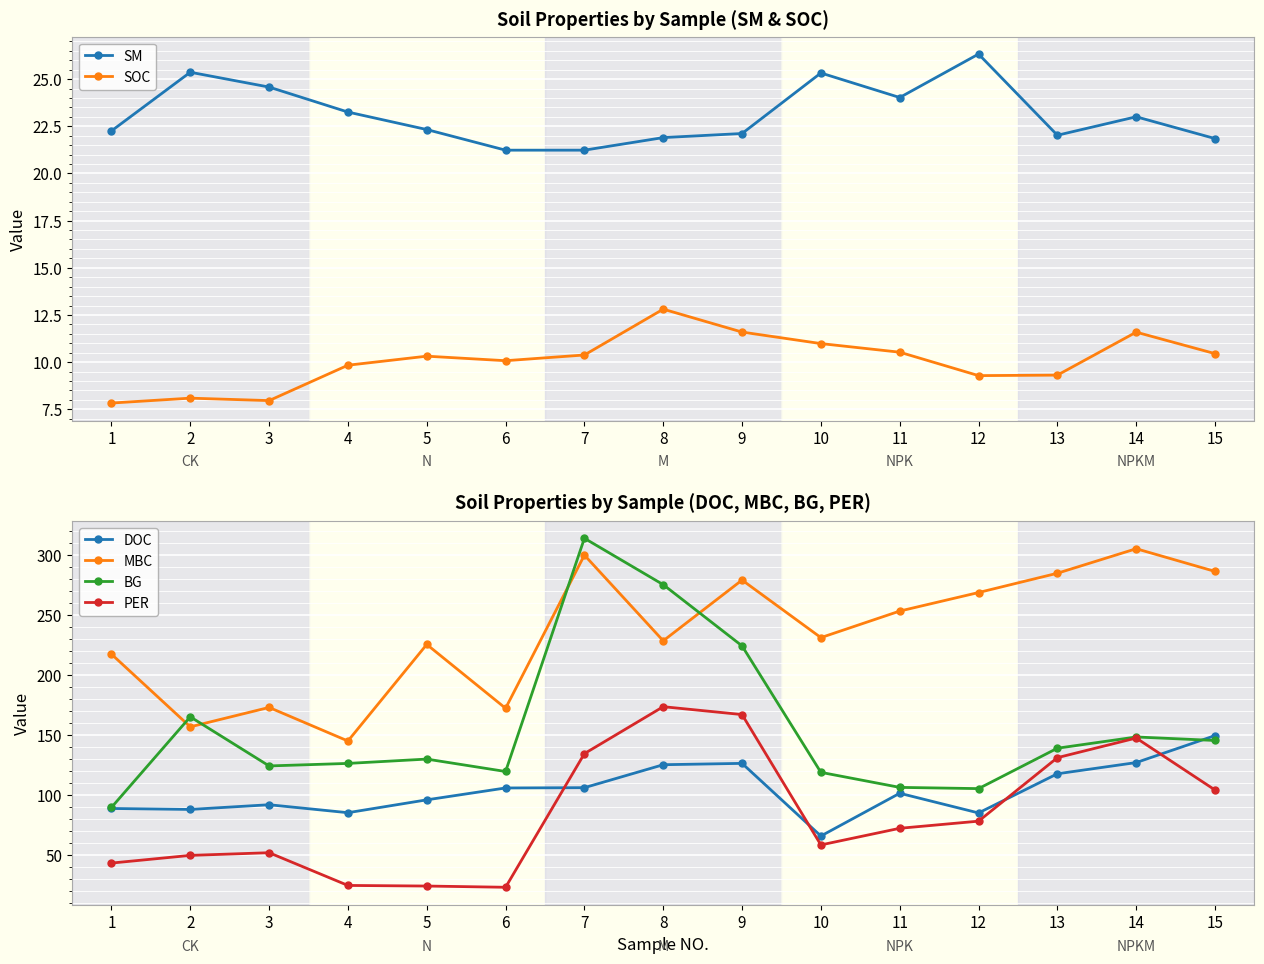

How many distinct data groups are displayed?

6